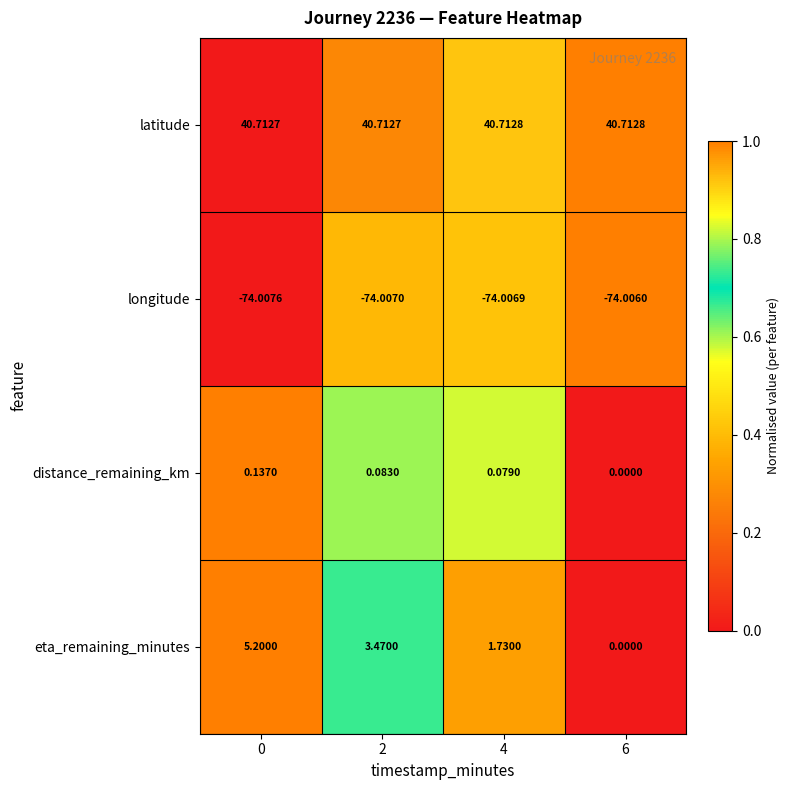

Between 0 and 4, which series saw the biggest shift?

eta_remaining_minutes